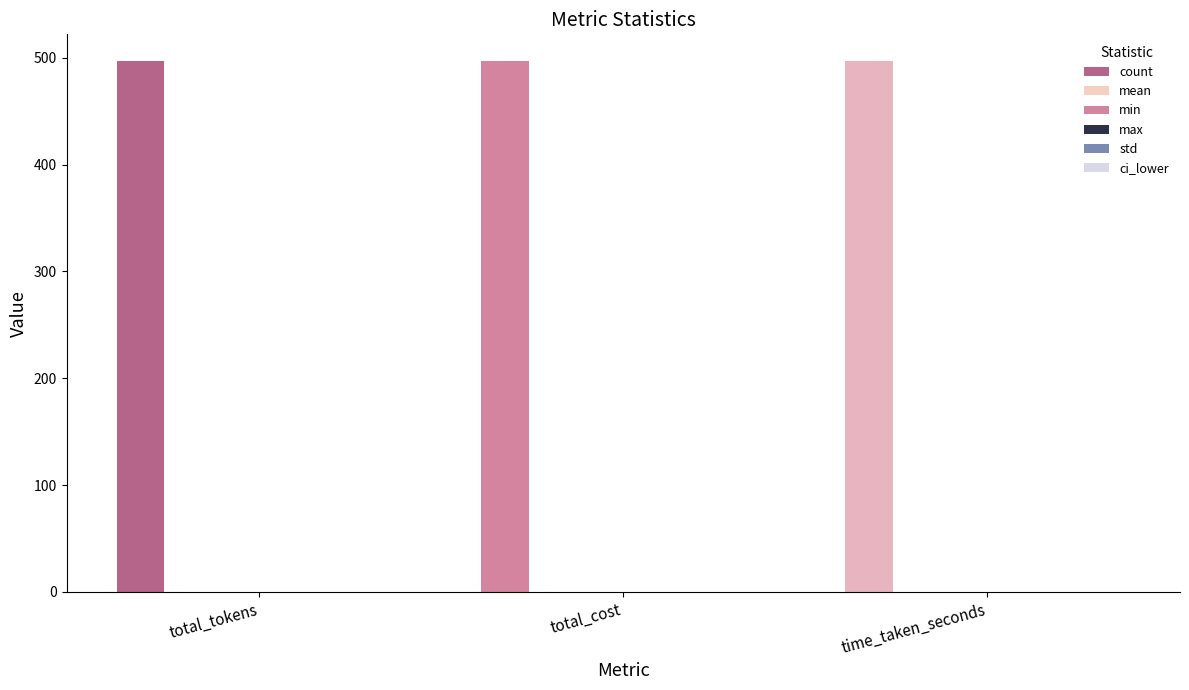

What is the total value across all series at time_taken_seconds?

497